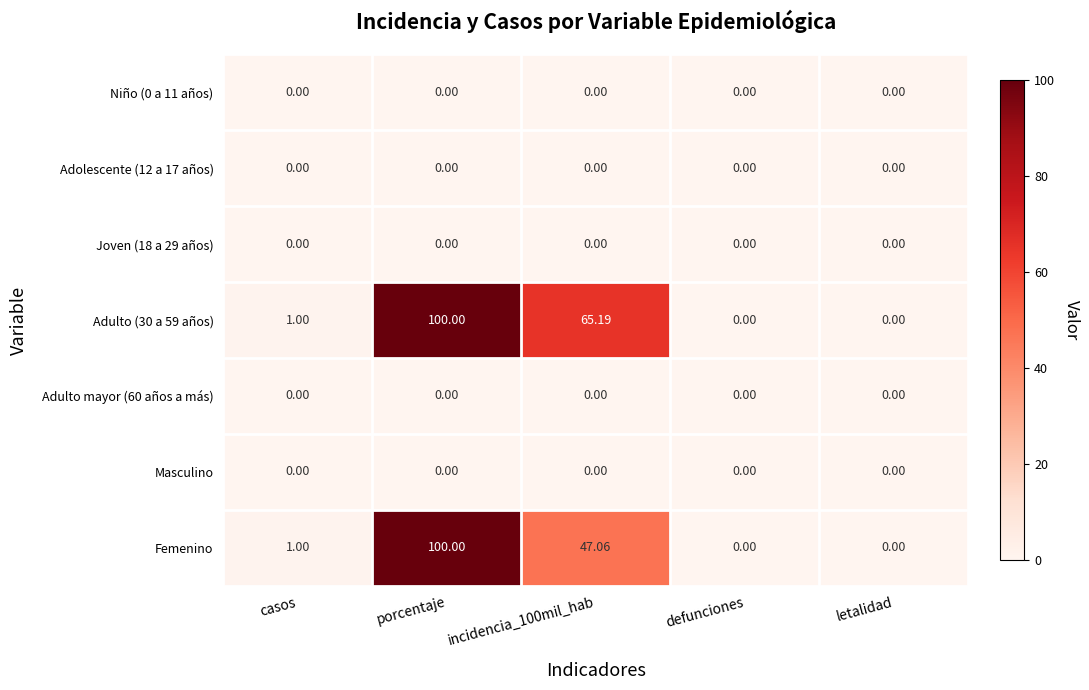

Which series changed the most between porcentaje and incidencia_100mil_hab?

Femenino